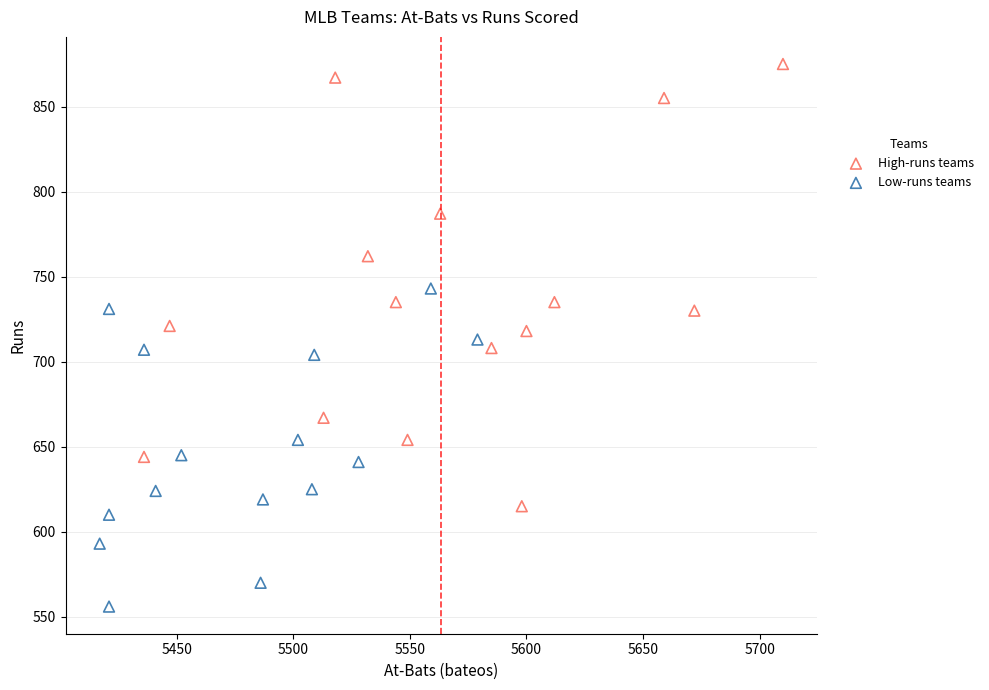

What are all the series names shown in the legend?

High-runs teams, Low-runs teams